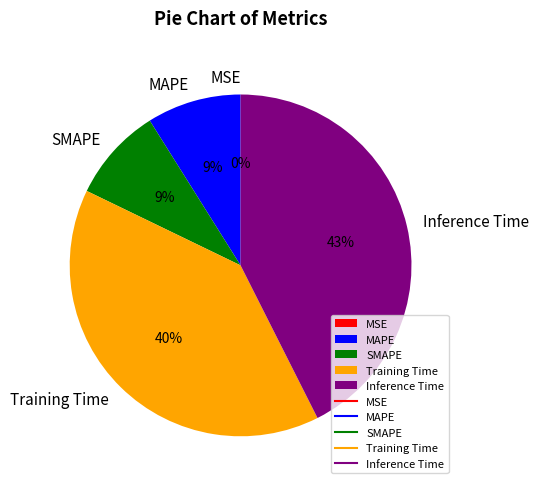

Is there any slice that represents more than half of the pie?

No